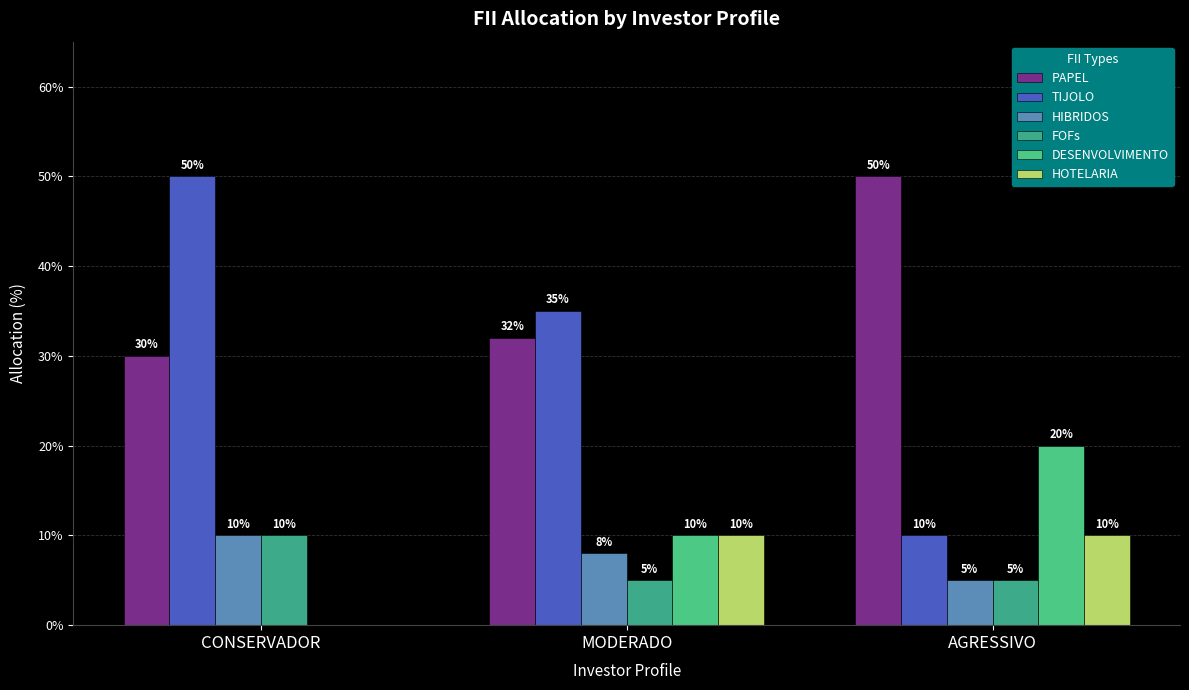

What is the greatest value displayed?

0.5